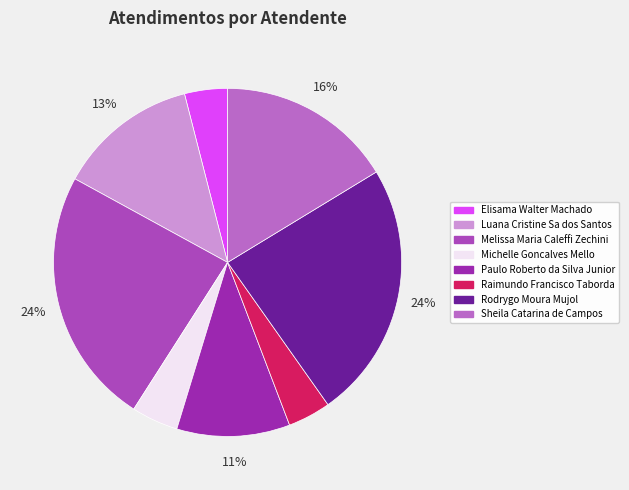

To the nearest percent, what is the combined percentage of Raimundo Francisco Taborda and Elisama Walter Machado?

8%